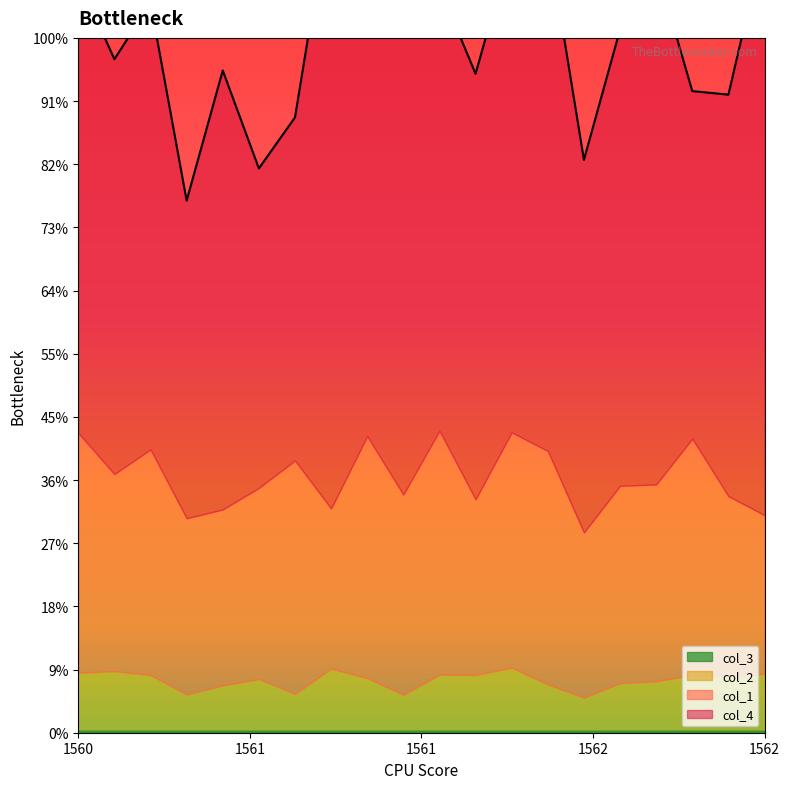

List the series in order of their peak value, lowest first.

col_3, col_2, col_1, col_4